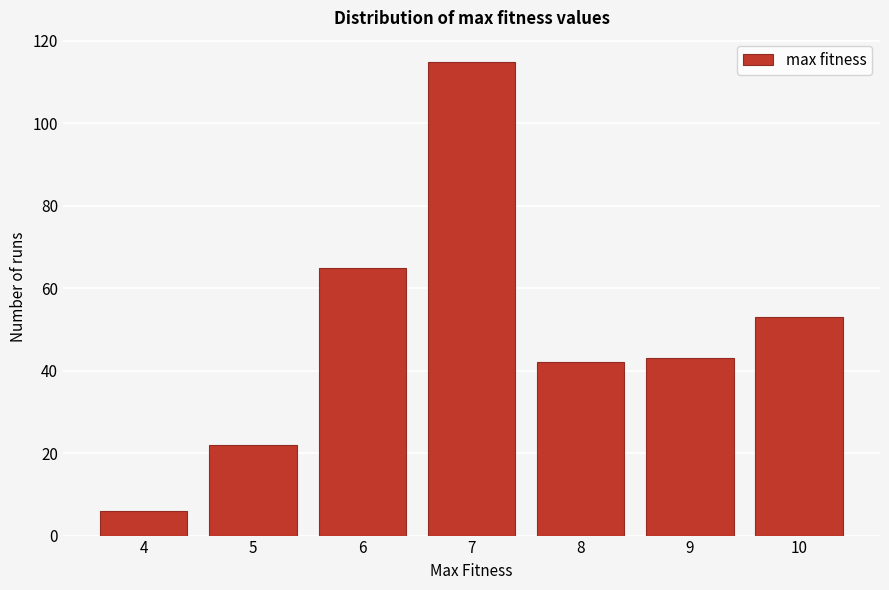

Reading left to right, what are all the values shown in this chart?

4=6	5=22	6=65	7=115	8=42	9=43	10=53